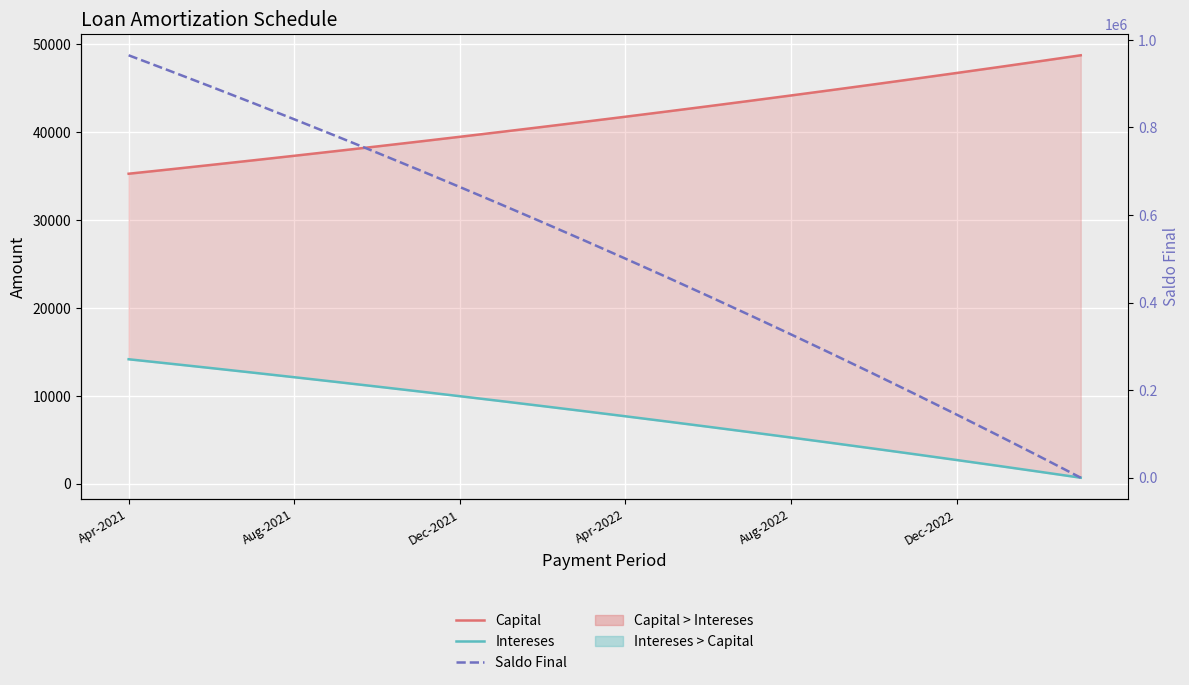

Which series has the widest spread of values?

Saldo Final